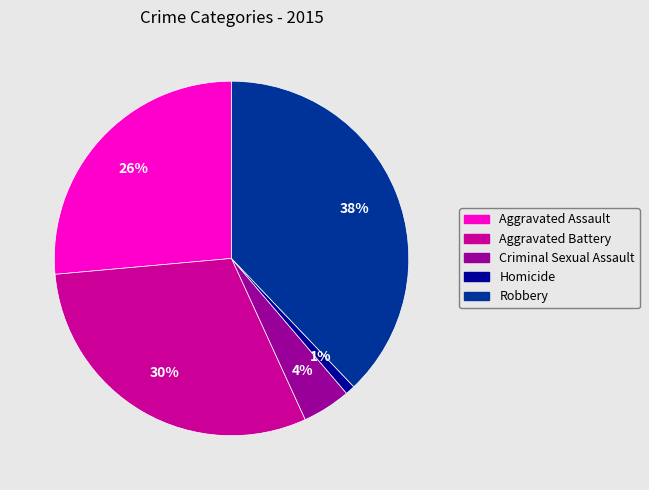

To the nearest percent, what is the difference between the largest and smallest slice percentages?

37%